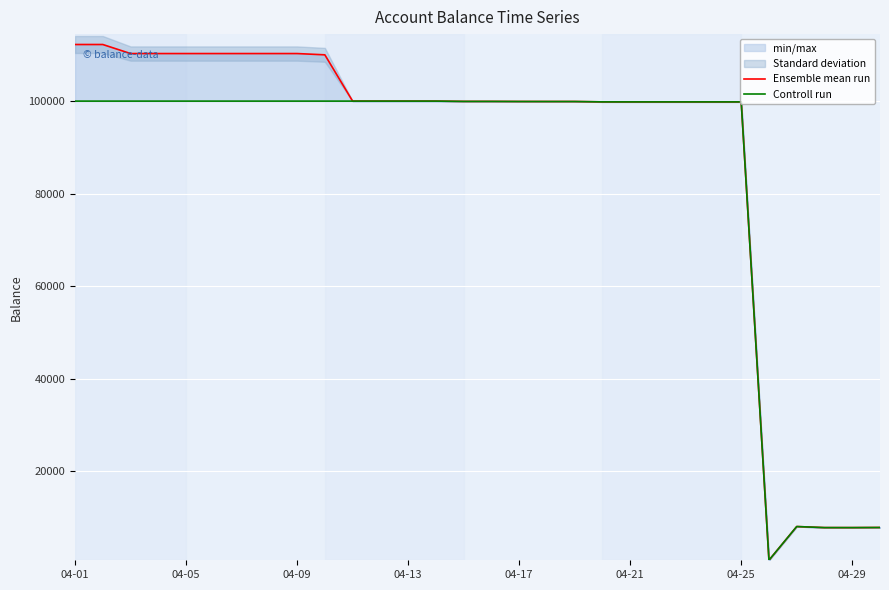

Reading left to right, extract all data points from this chart.

Ensemble mean run: 112230.1	112230.1	110275.3	110275.3	110275.3	110275.3	110275.3	110275.3	110275.3	110000.0	100000.0	100000.0	100000.0	100000.0	99936.0	99936.0	99917.1	99913.0	99913.1	99836.1	99833.2	99833.2	99833.2	99833.2	99833.2	825.5	8096.8	7868.2	7865.7	7890.8
Controll run: 100000.0	100000.0	100000.0	100000.0	100000.0	100000.0	100000.0	100000.0	100000.0	100000.0	100000.0	100000.0	100000.0	100000.0	99936.0	99936.0	99917.1	99913.0	99913.1	99836.1	99833.2	99833.2	99833.2	99833.2	99833.2	825.5	8096.8	7868.2	7865.7	7890.8